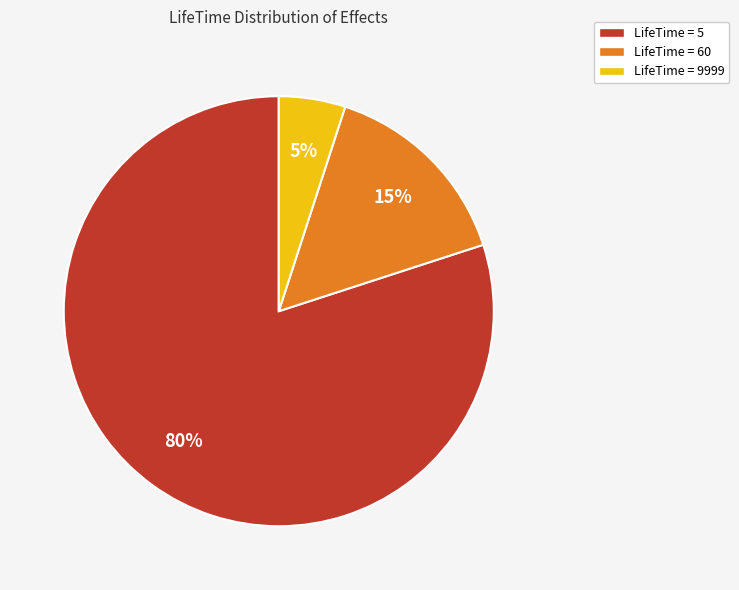

Which category has the biggest portion of the pie?

LifeTime = 5